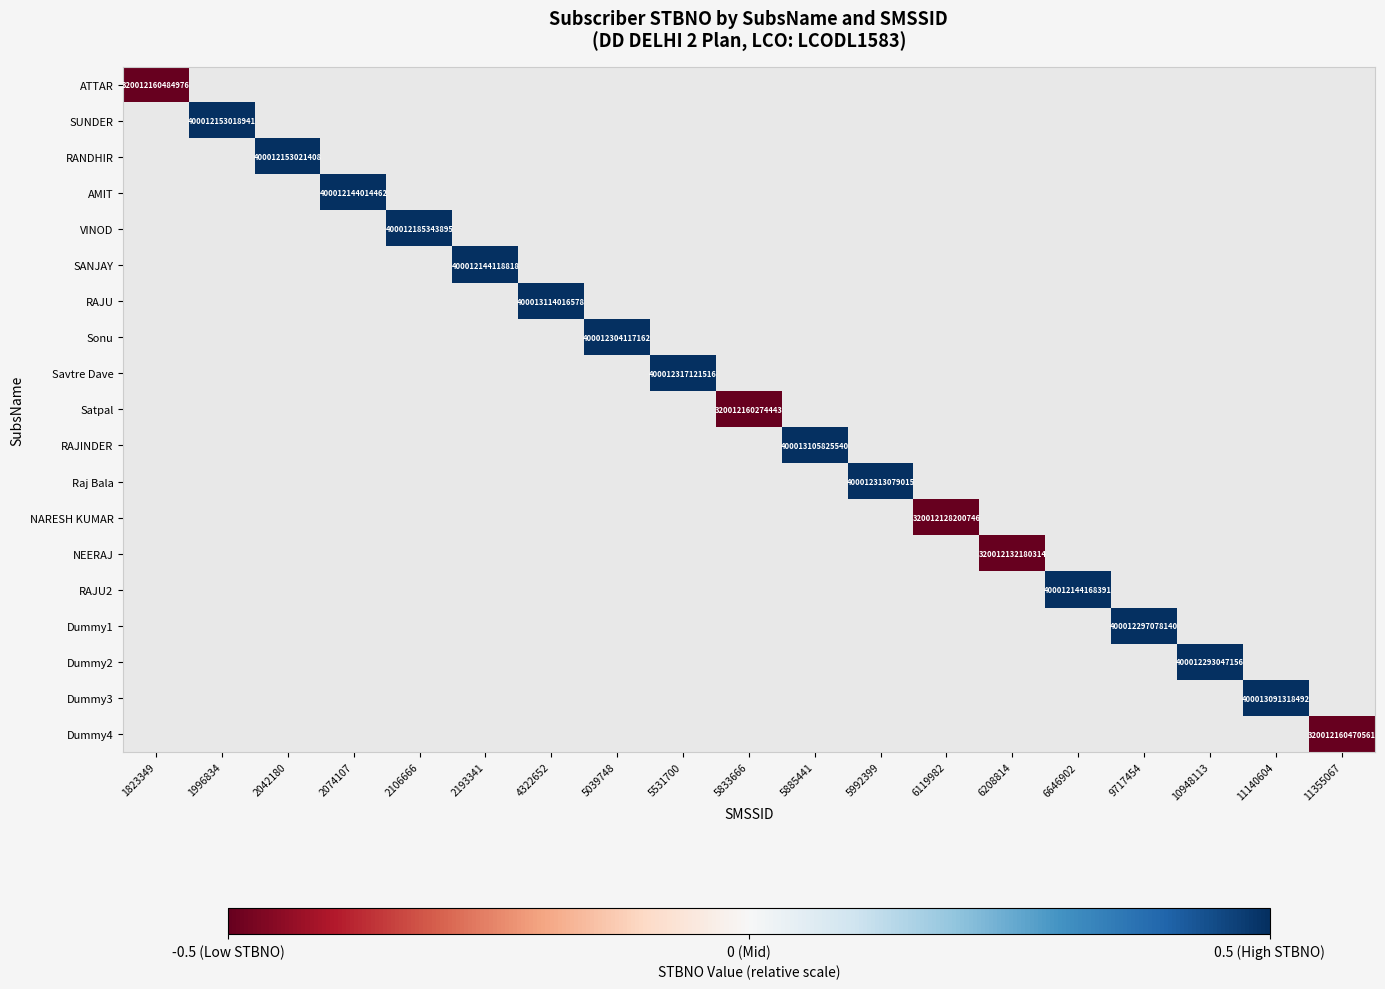

Which label corresponds to the largest value in the chart?

4322652